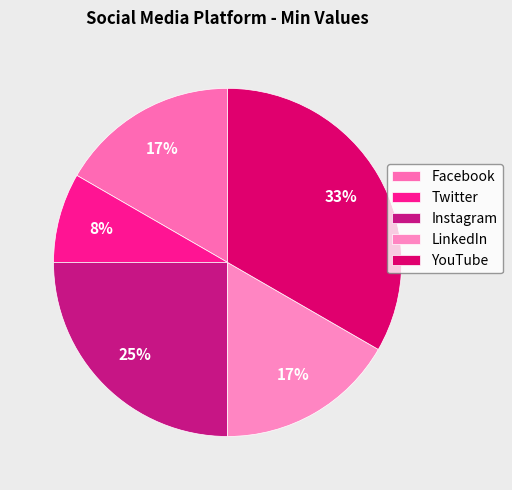

To the nearest percent, what percentage of the pie is Facebook?

17%